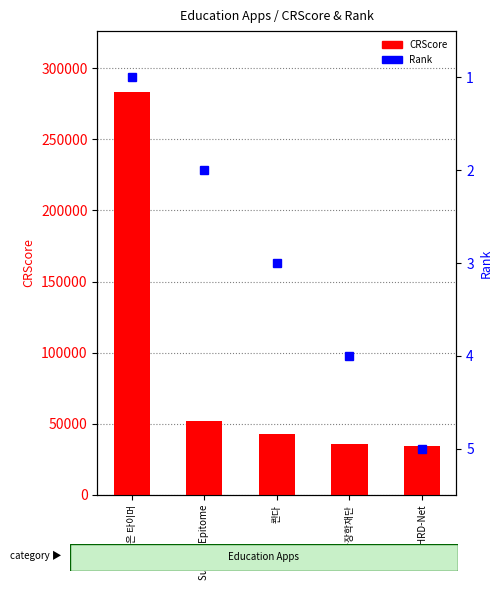

How many Rank values are between 2 and 4?

3